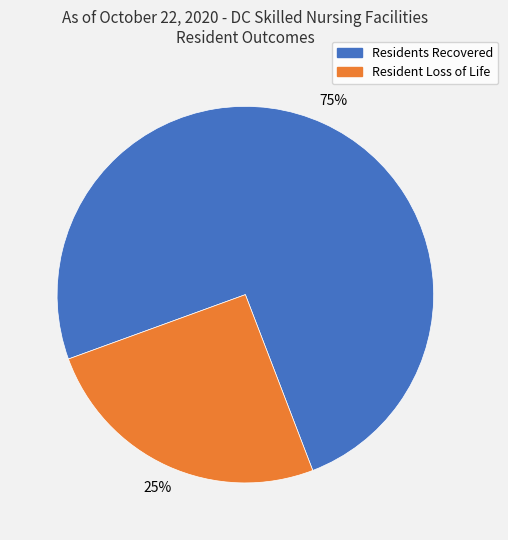

What percentage is the Resident Loss of Life slice, to the nearest percent?

25%